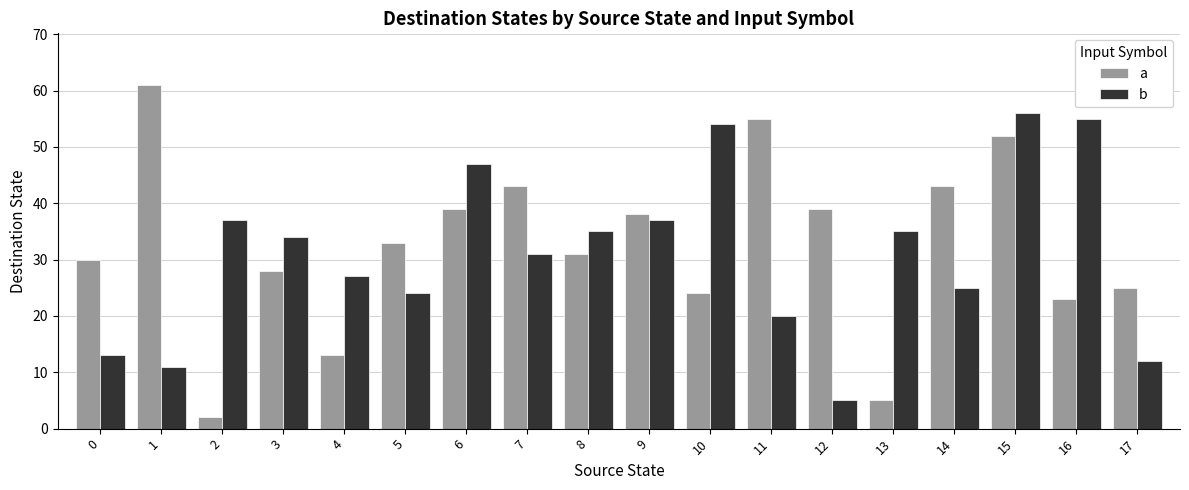

Reading left to right, what are all the values shown in this chart?

a: 0=30	1=61	2=2	3=28	4=13	5=33	6=39	7=43	8=31	9=38	10=24	11=55	12=39	13=5	14=43	15=52	16=23	17=25
b: 0=13	1=11	2=37	3=34	4=27	5=24	6=47	7=31	8=35	9=37	10=54	11=20	12=5	13=35	14=25	15=56	16=55	17=12